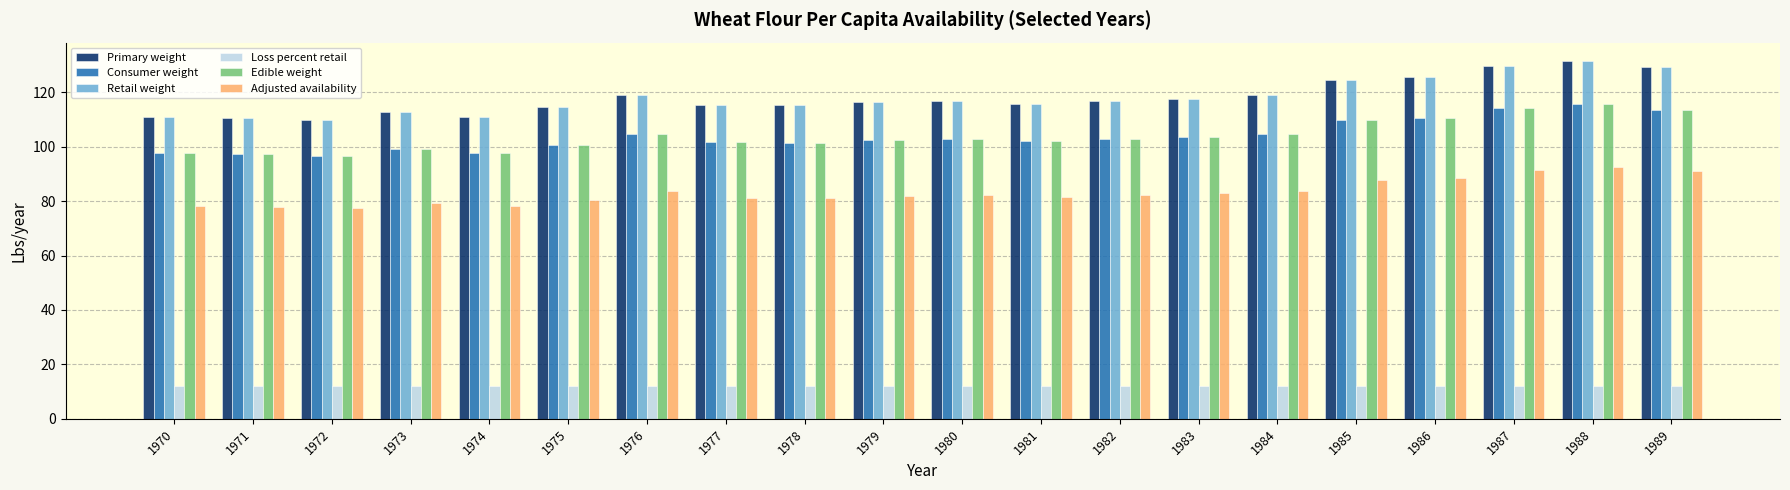

How many distinct data groups are displayed?

6